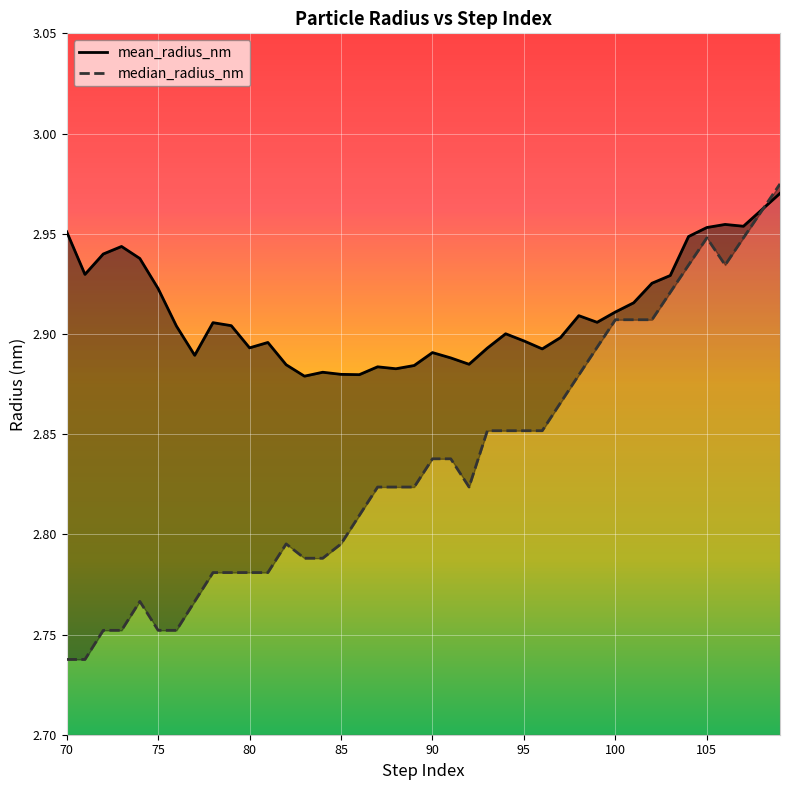

What is the value of the median_radius_nm point at the 21st from the left?

2.8